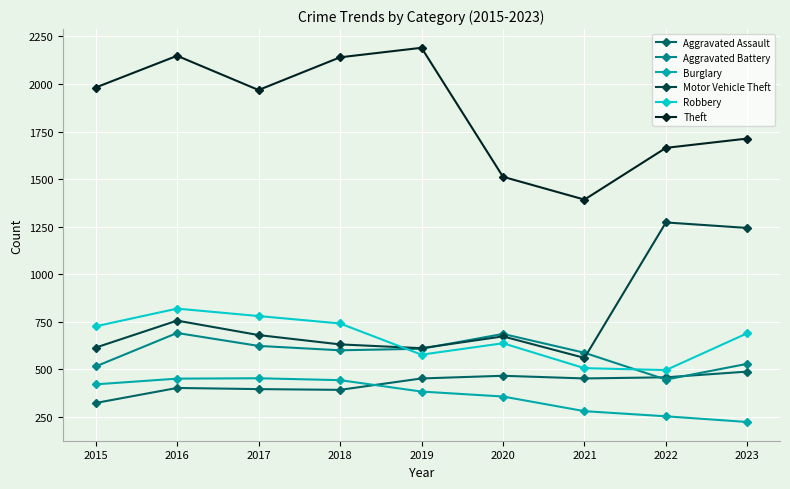

What are all the series names shown in the legend?

Aggravated Assault, Aggravated Battery, Burglary, Motor Vehicle Theft, Robbery, Theft